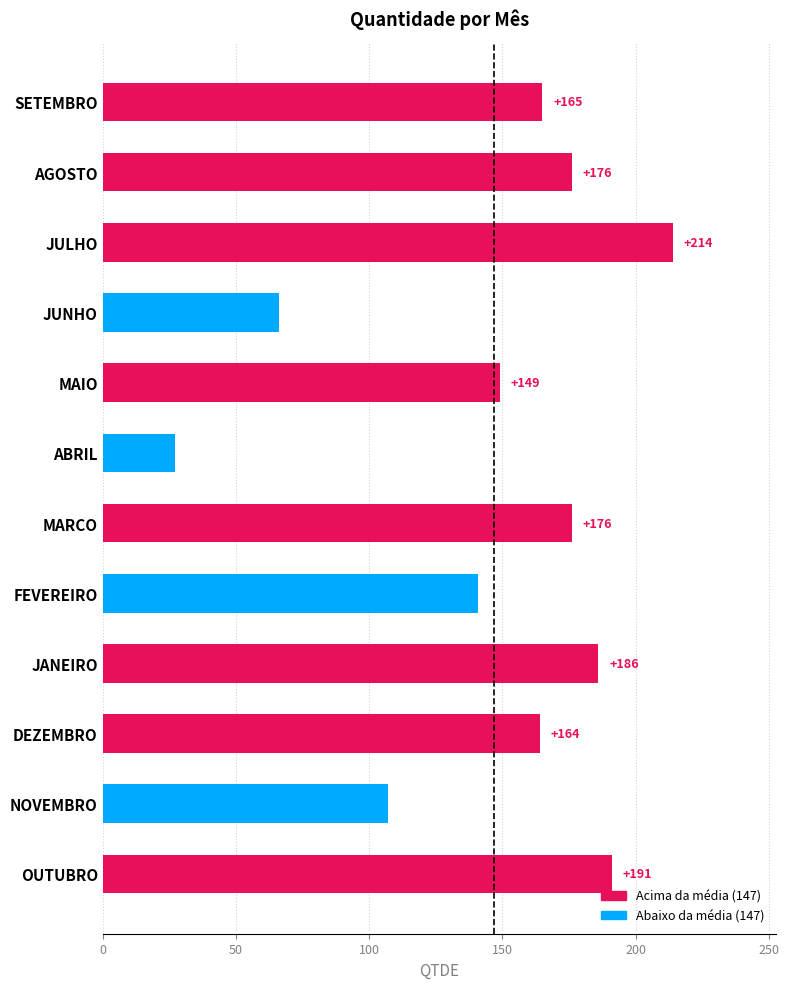

True or false: the data shows 214 at JULHO.

True